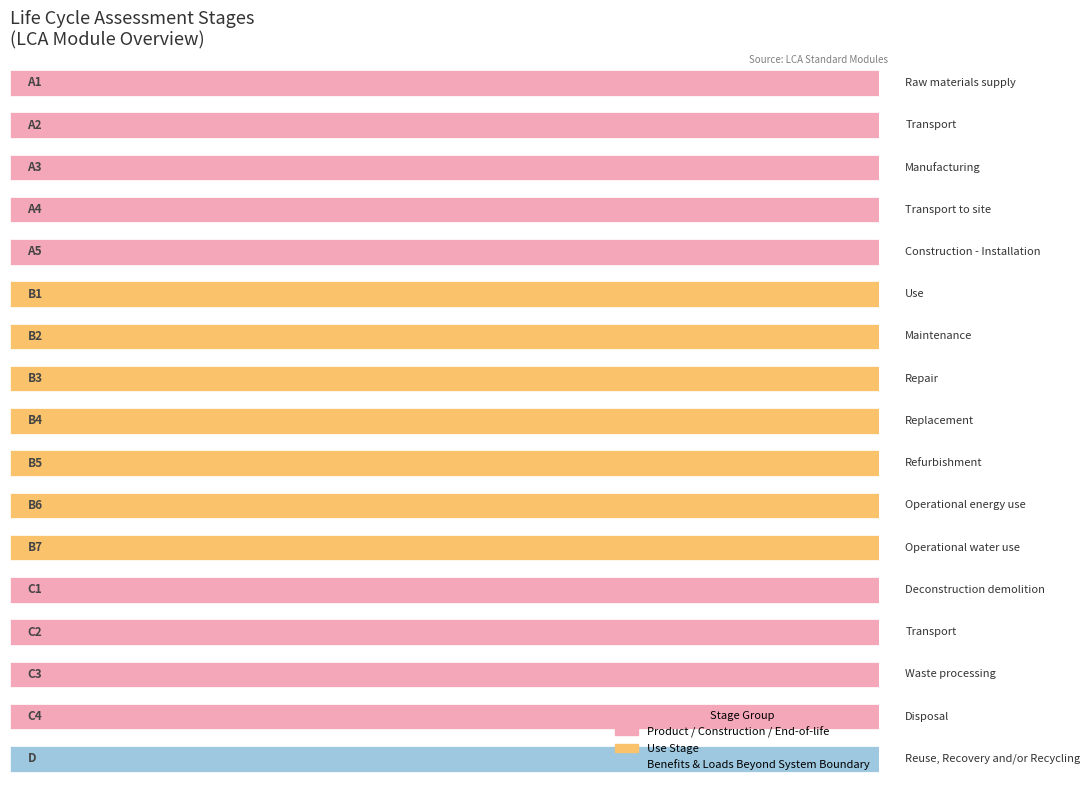

What is the value of the 11th bar from the left?

11